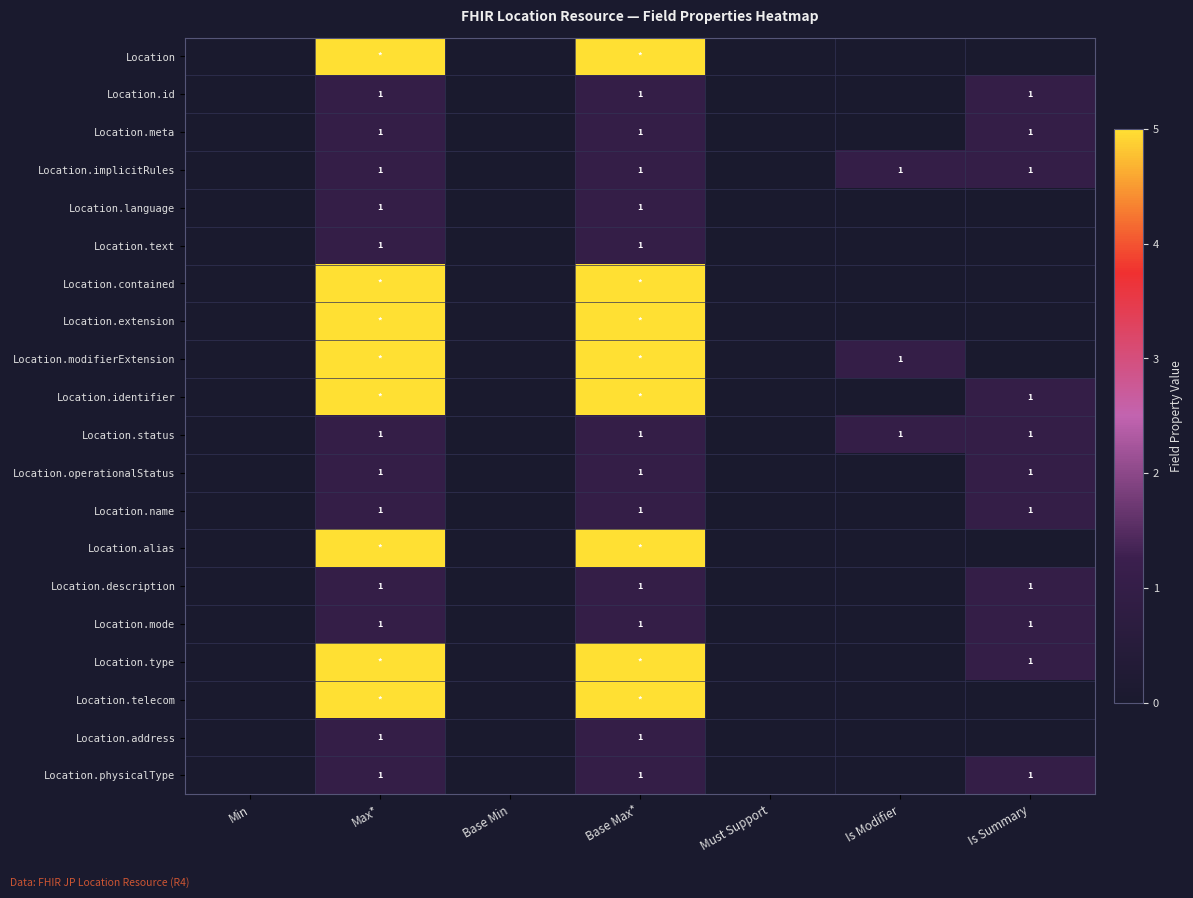

True or false: Location.operationalStatus has a value of 1 at Is Summary.

True